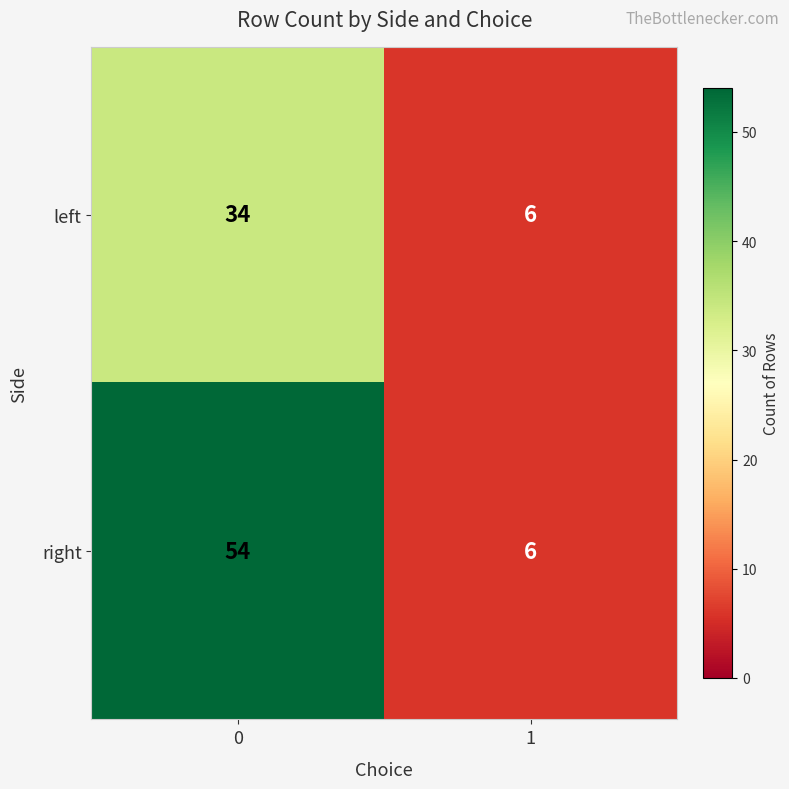

Rank the series by their average value, from highest to lowest.

right, left